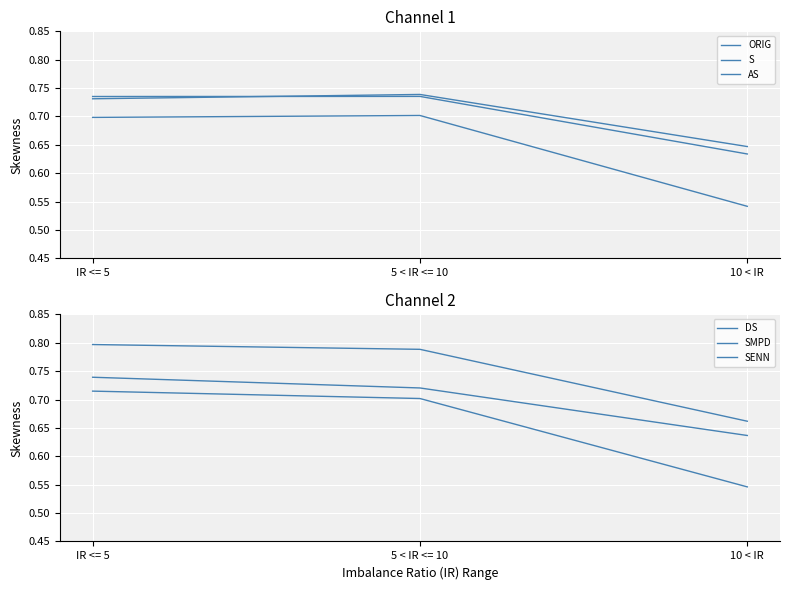

How many lines are shown in the chart?

6